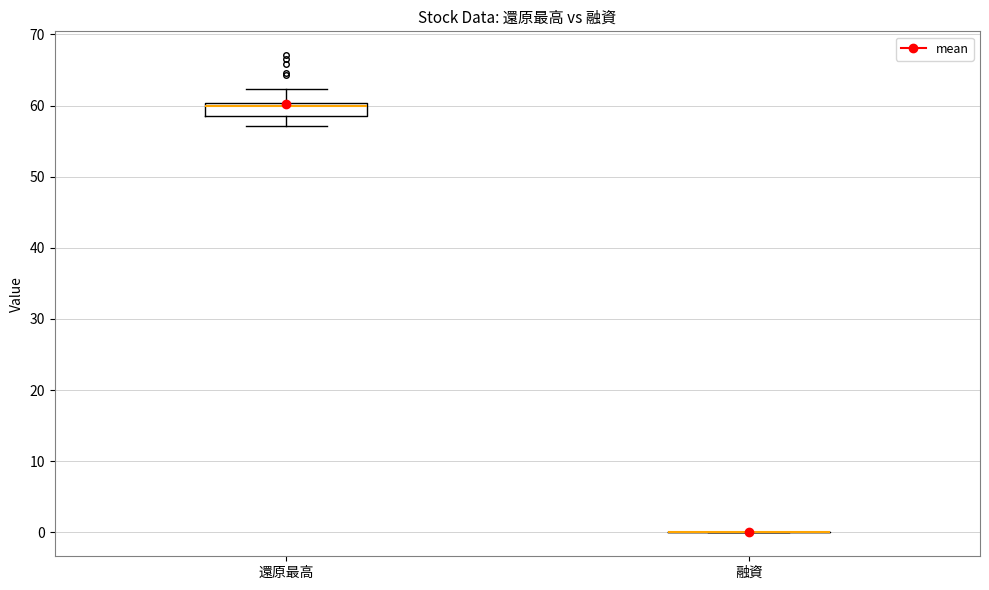

Which box is the tallest, from its lower edge to its upper edge?

還原最高